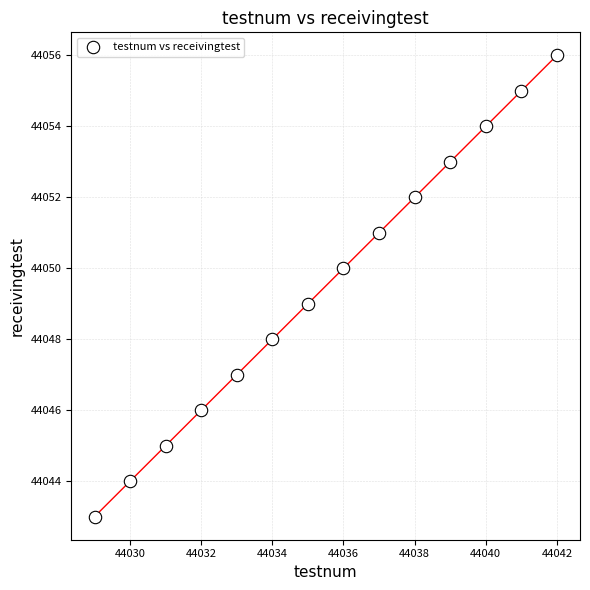

What is the range of X values (max minus min)?

13